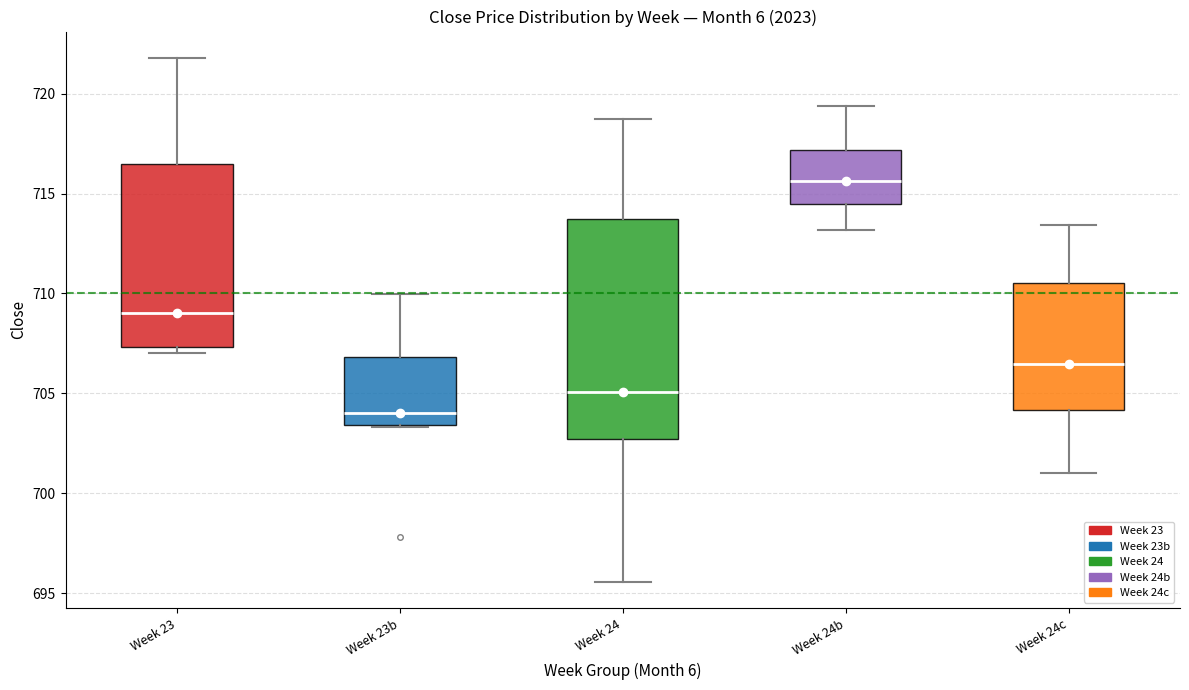

Reading left to right, transcribe this box plot: for each box, give where its median line is, the range the box spans, and where its two whiskers end, as read against the y-axis. The values are not printed on the chart, so give them approximately, as read against the axis.

Week 23: median 709.0, box 707.5 to 716.5, whiskers 707.0 to 722.0
Week 23b: median 704.0, box 703.5 to 707.0, whiskers 703.5 to 710.0
Week 24: median 705.0, box 702.5 to 713.5, whiskers 695.5 to 719.0
Week 24b: median 715.5, box 714.5 to 717.0, whiskers 713.0 to 719.5
Week 24c: median 706.5, box 704.0 to 710.5, whiskers 701.0 to 713.5